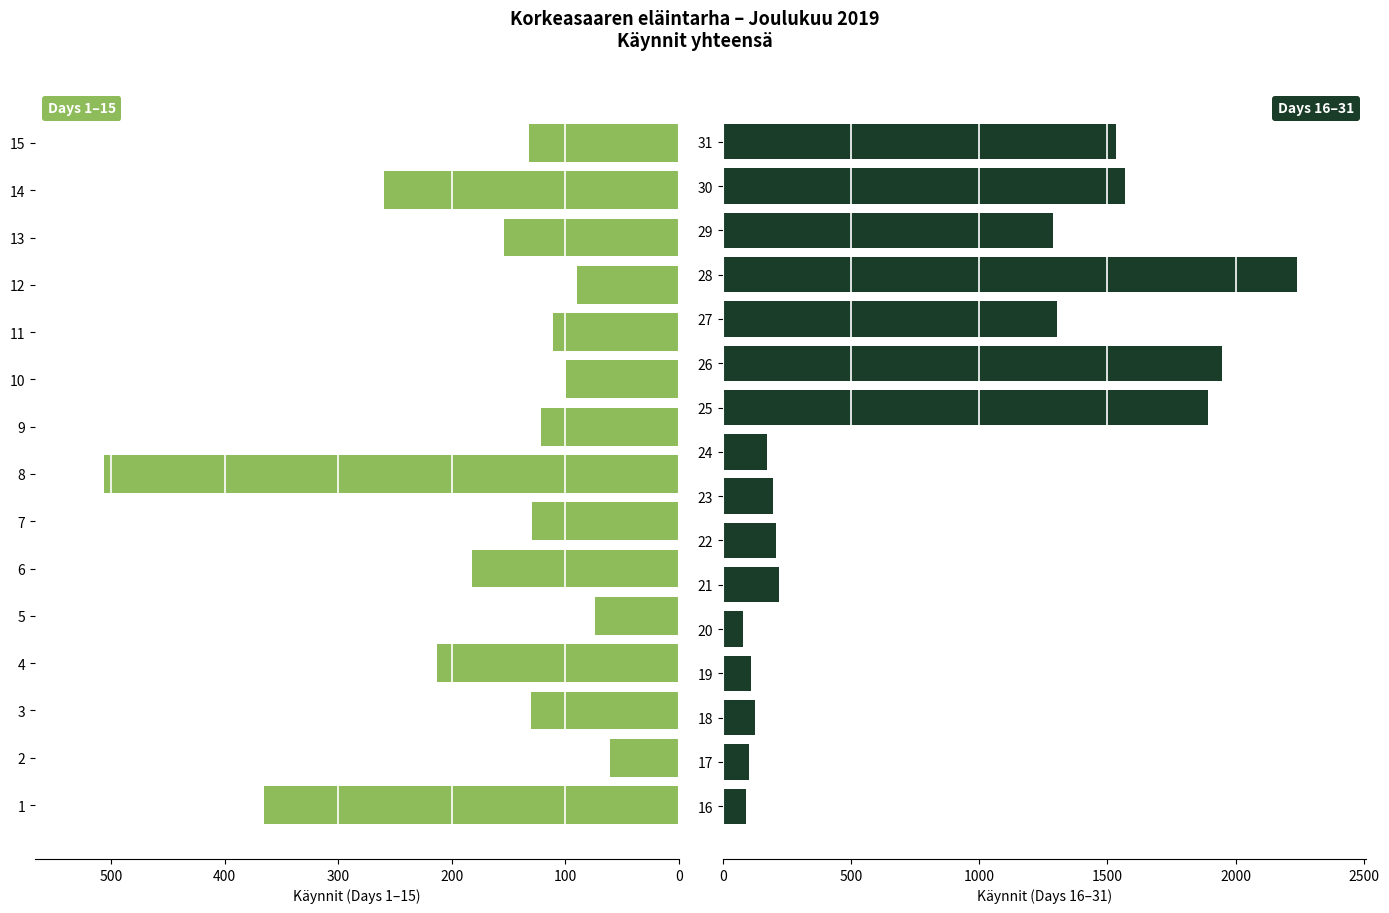

What is the difference between the values at 23 and 22?

13